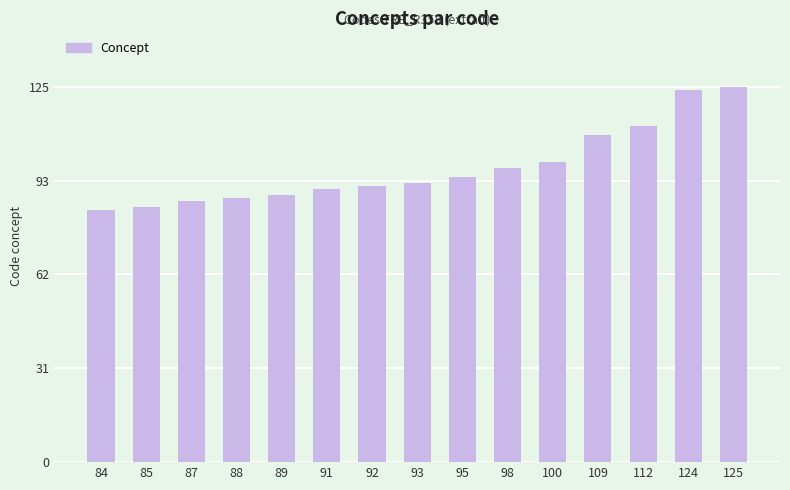

Approximately how many times larger is the value at 92 compared to 88?

1.0